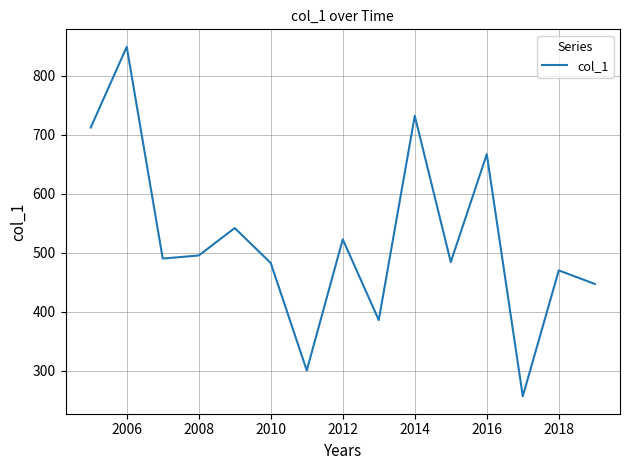

What is the greatest value displayed?

848.7